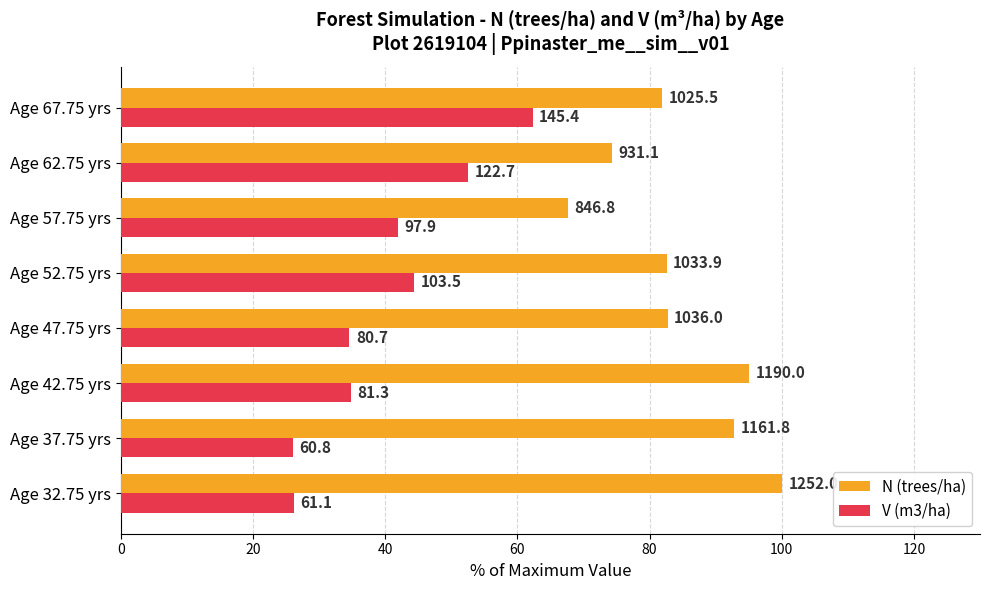

What are all the series names shown in the legend?

N (trees/ha), V (m3/ha)